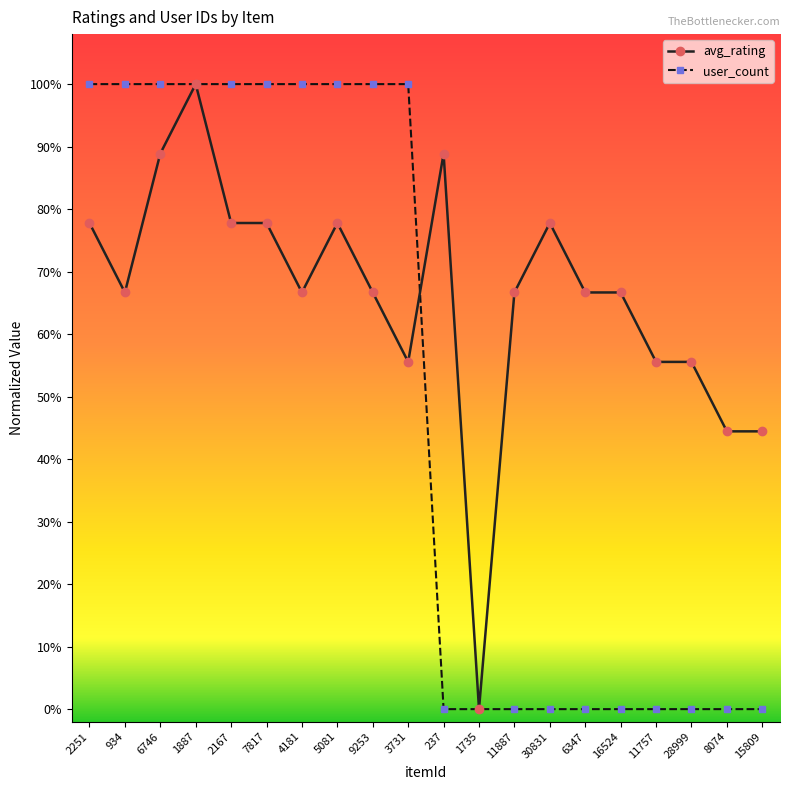

Rank the series at 1887 from lowest to highest value.

avg_rating, user_count